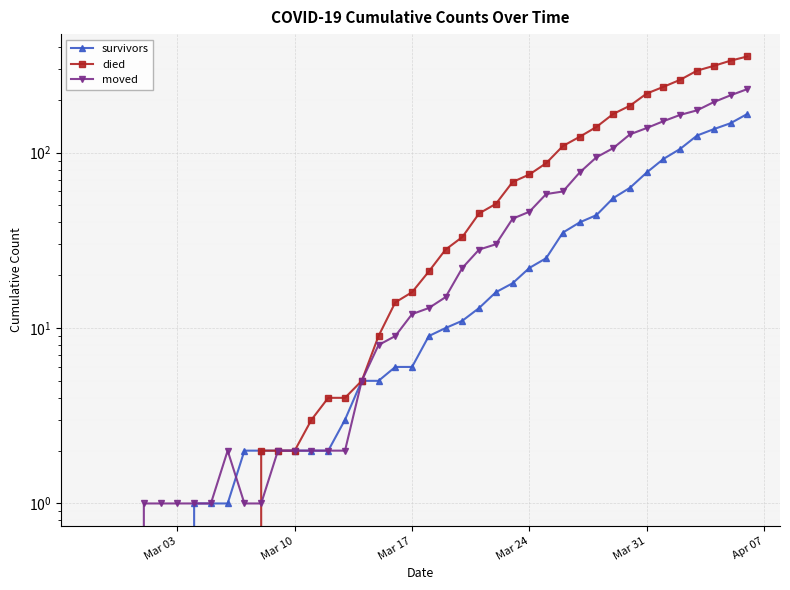

How many intersections are there between moved and survivors?

1